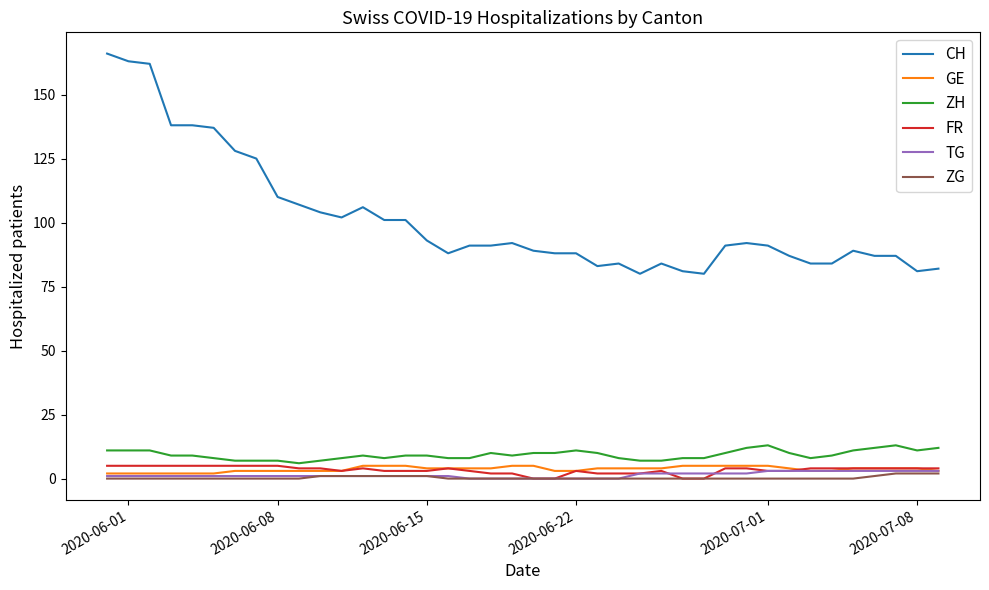

What is the maximum value for ZH?

13